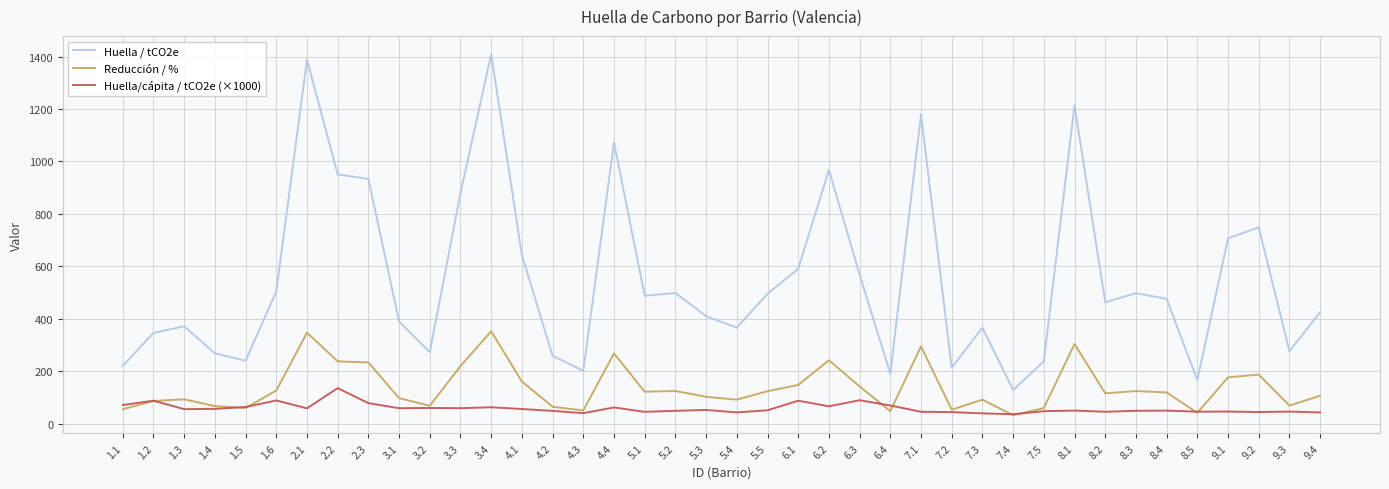

What is the sum of the Huella/cápita / tCO2e (×1000) values at 9.2 and 6.2?

110.7